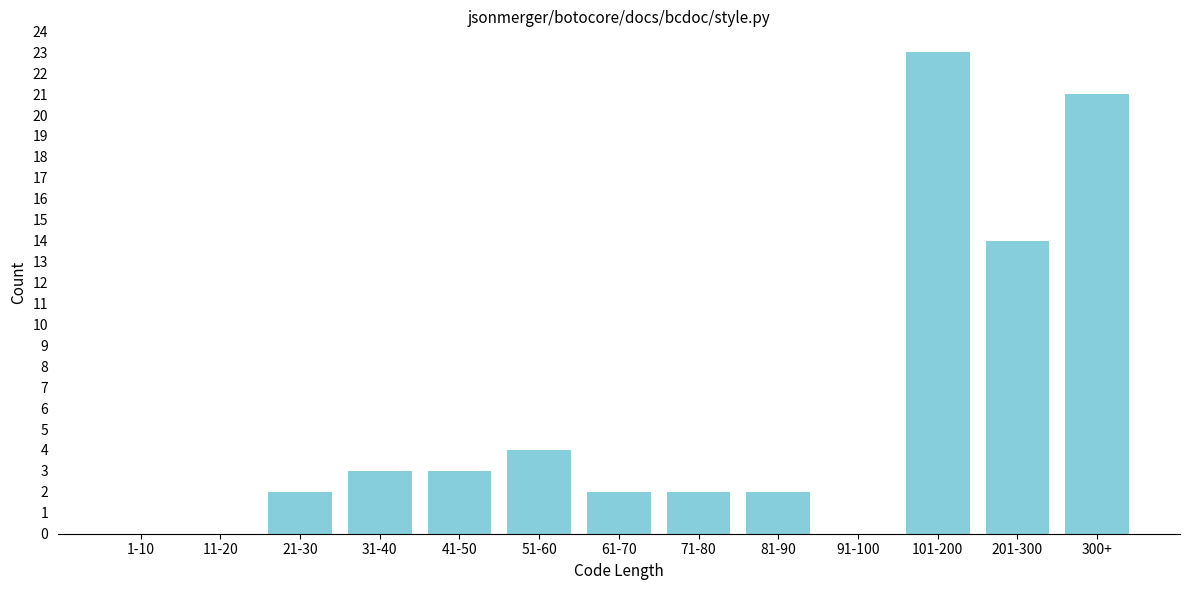

Reading right to left, transcribe all the data shown in this chart.

300+=21	201-300=14	101-200=23	91-100=0	81-90=2	71-80=2	61-70=2	51-60=4	41-50=3	31-40=3	21-30=2	11-20=0	1-10=0